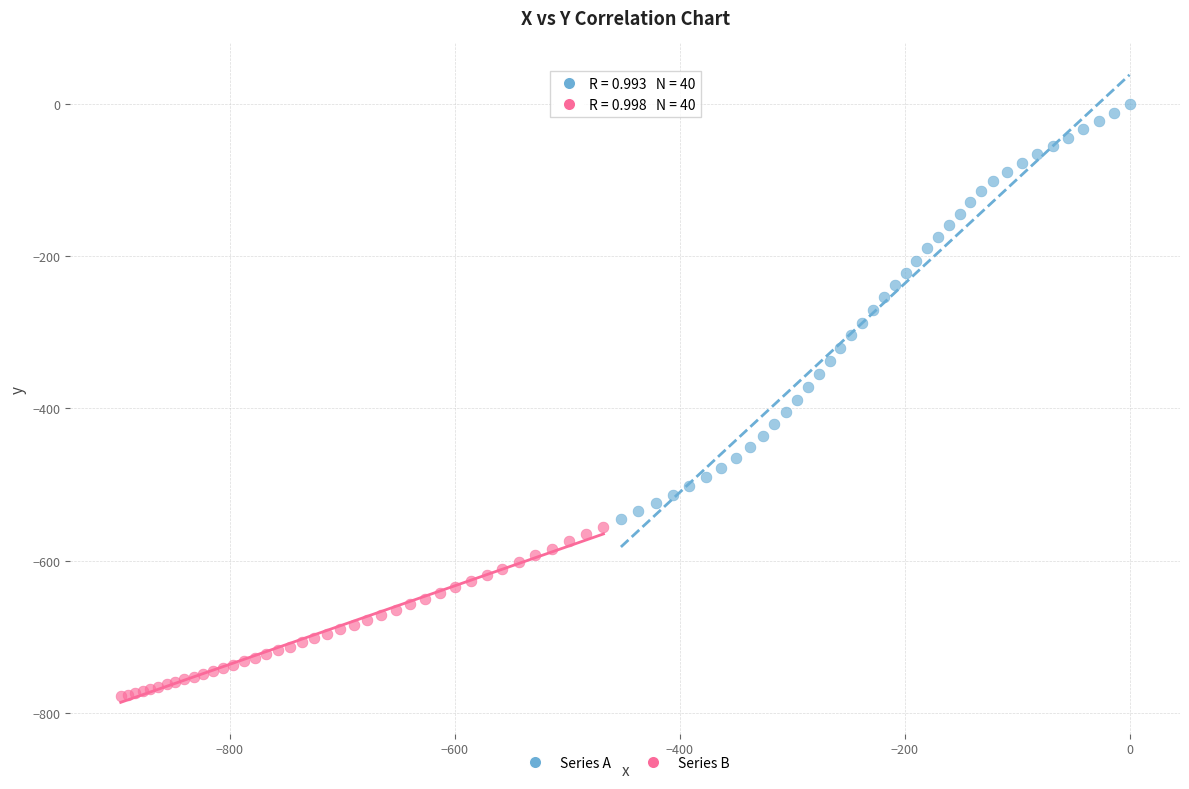

What are all the series names shown in the legend?

Series A, Series B